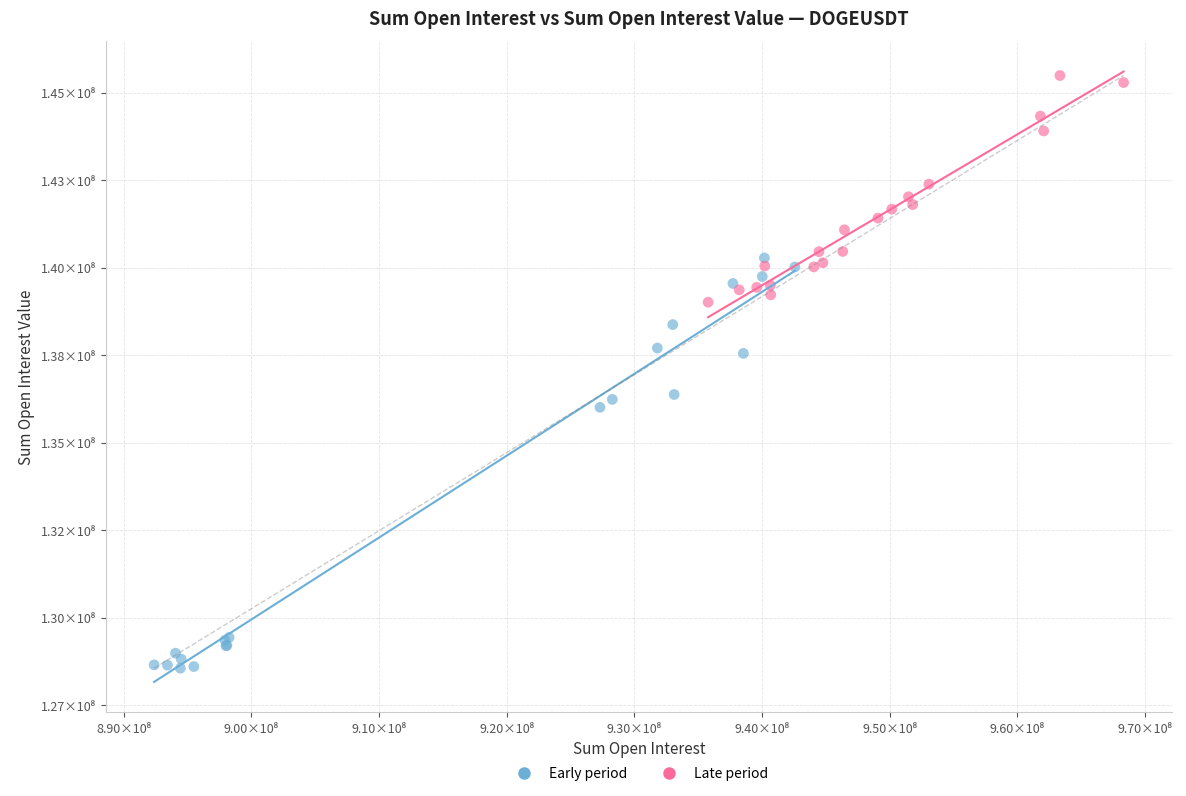

What are all the series names shown in the legend?

Early period, Late period